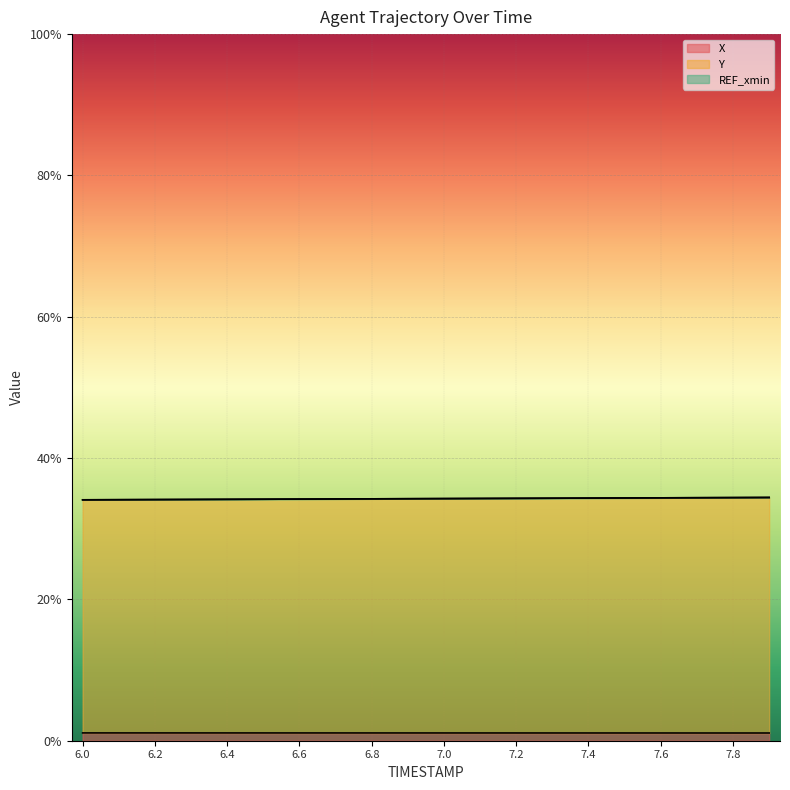

Does the chart display data point markers on the line(s)?

No